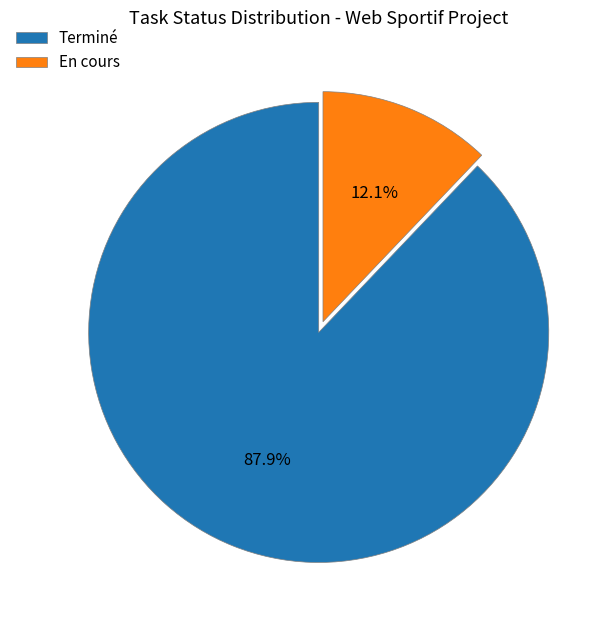

Does Terminé represent more than half of the total?

Yes